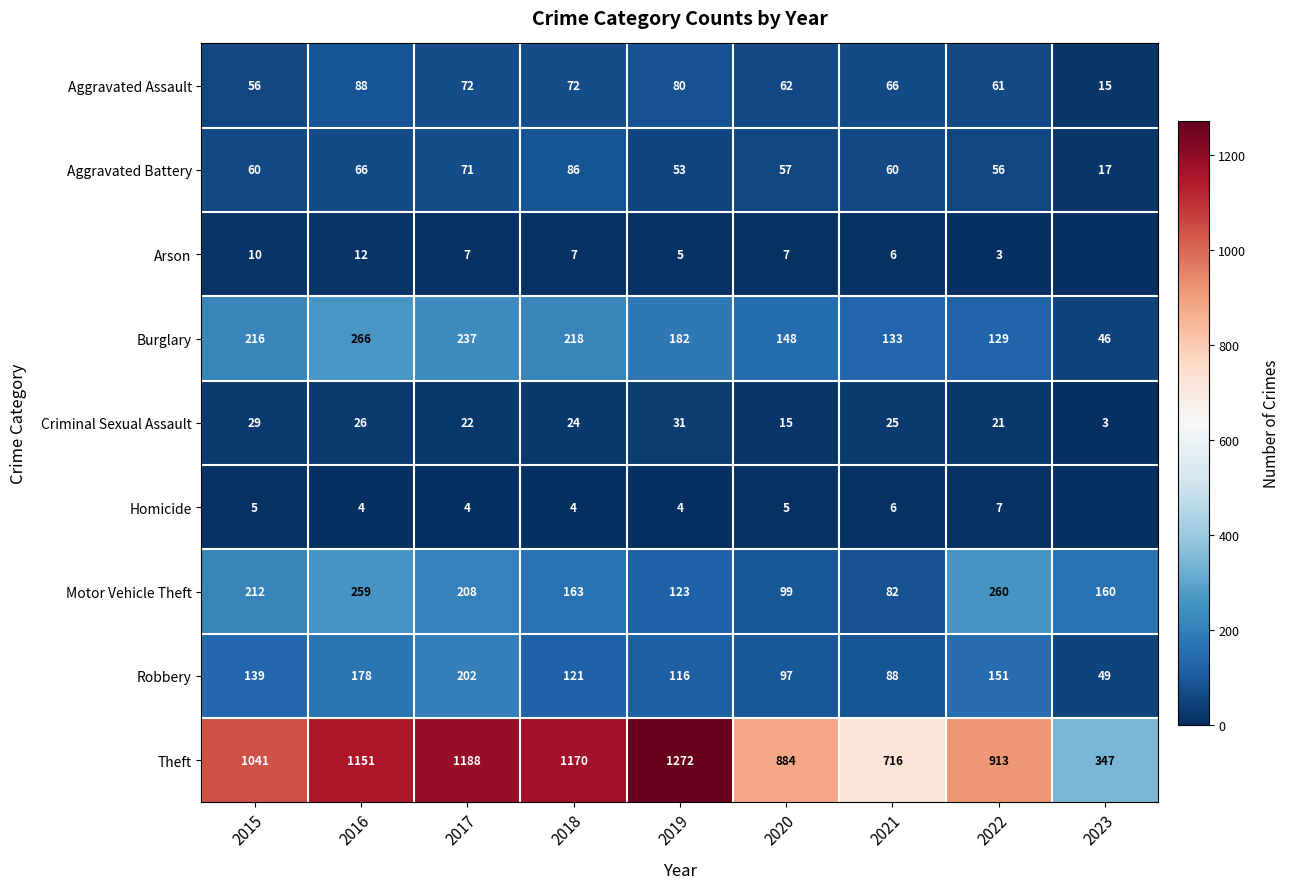

What is the total value across all series at 2021?

1182